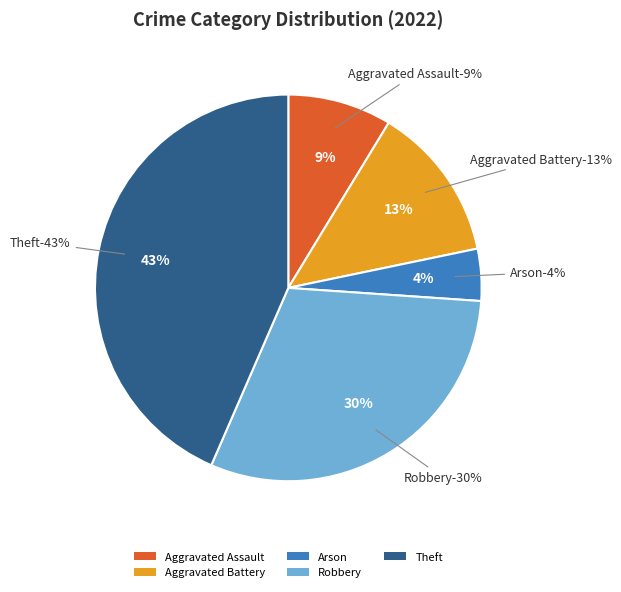

Is it true that Aggravated Battery is 13% of the pie?

True